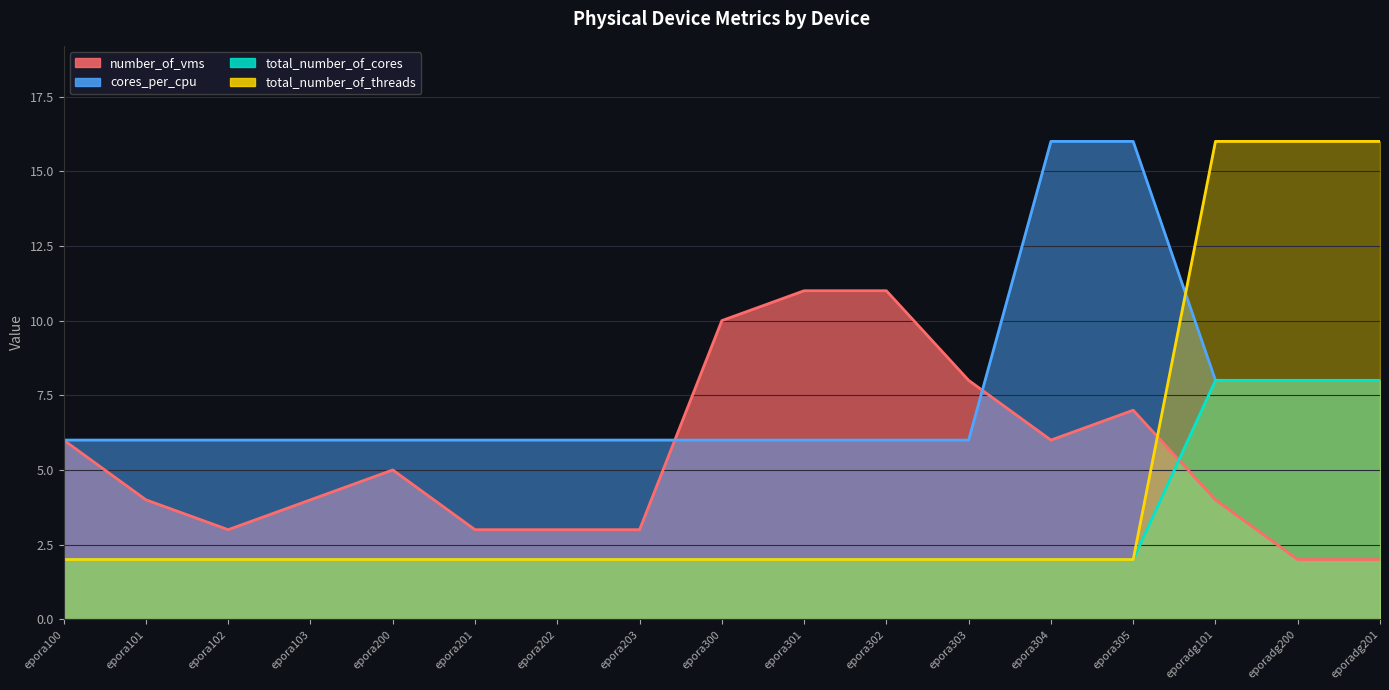

Which series has the widest spread of values?

total_number_of_threads